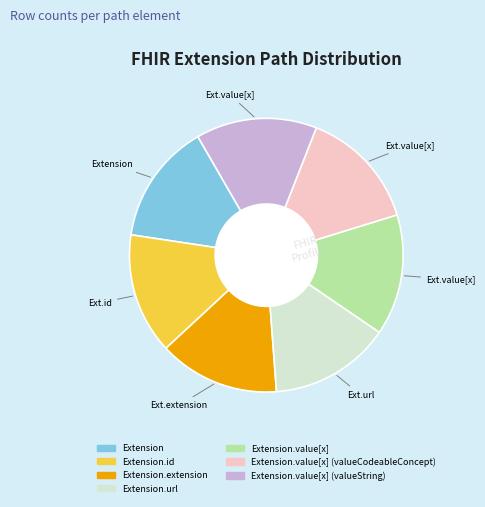

Is there any slice that represents more than half of the pie?

No